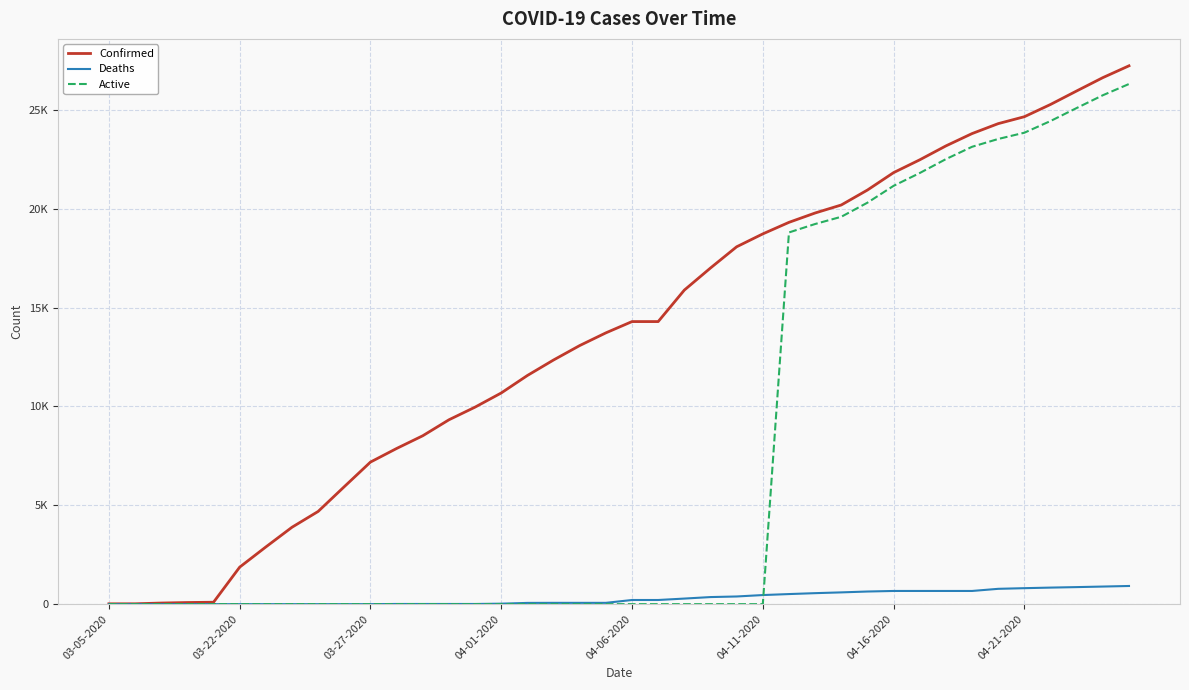

Is this an area chart (filled region under the line)?

No